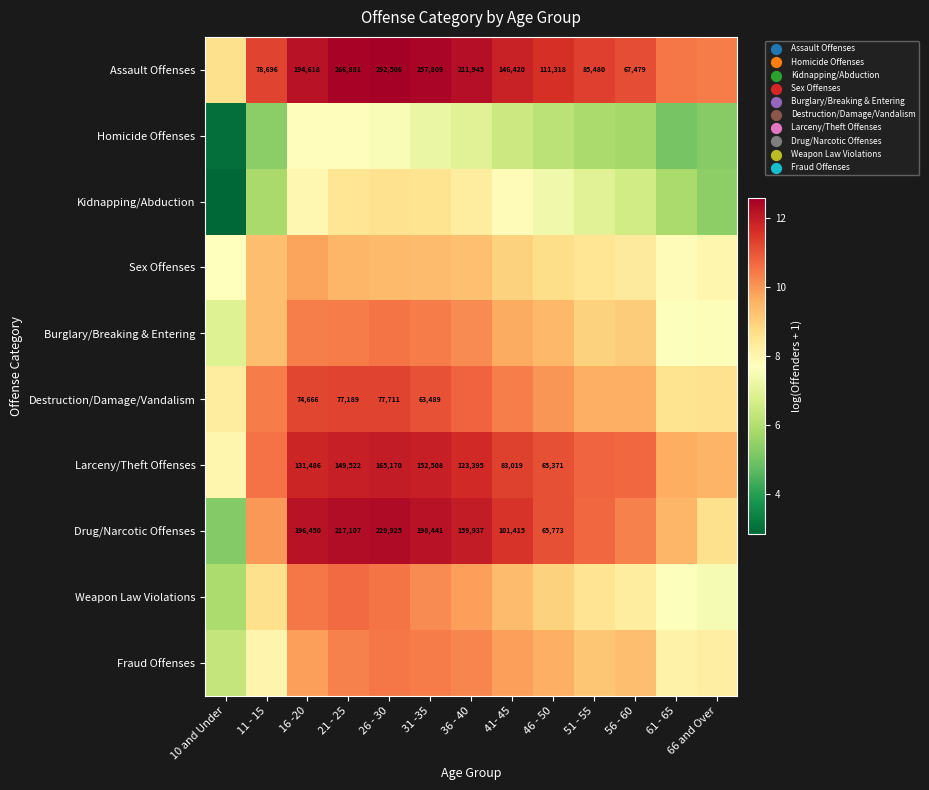

What is the sum of the Larceny/Theft Offenses values at 10 and Under and 41- 45?

19.3